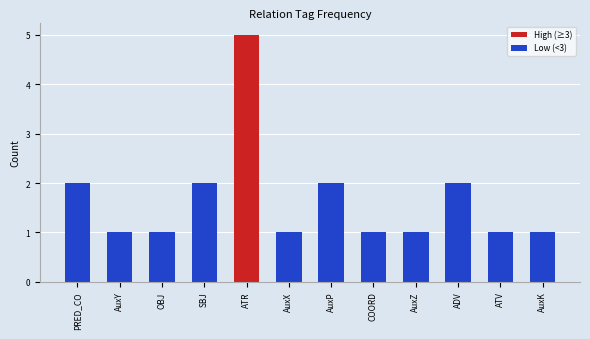

True or false: the data shows 5 at ATR.

True